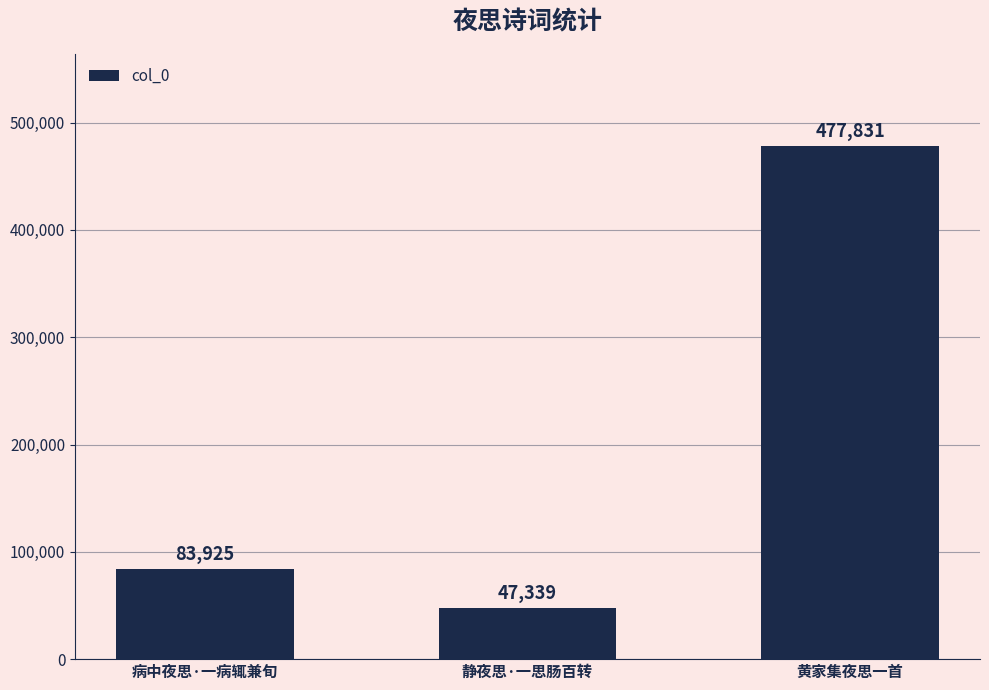

Which has a higher value, 病中夜思·一病辄兼旬 or 黄家集夜思一首?

黄家集夜思一首